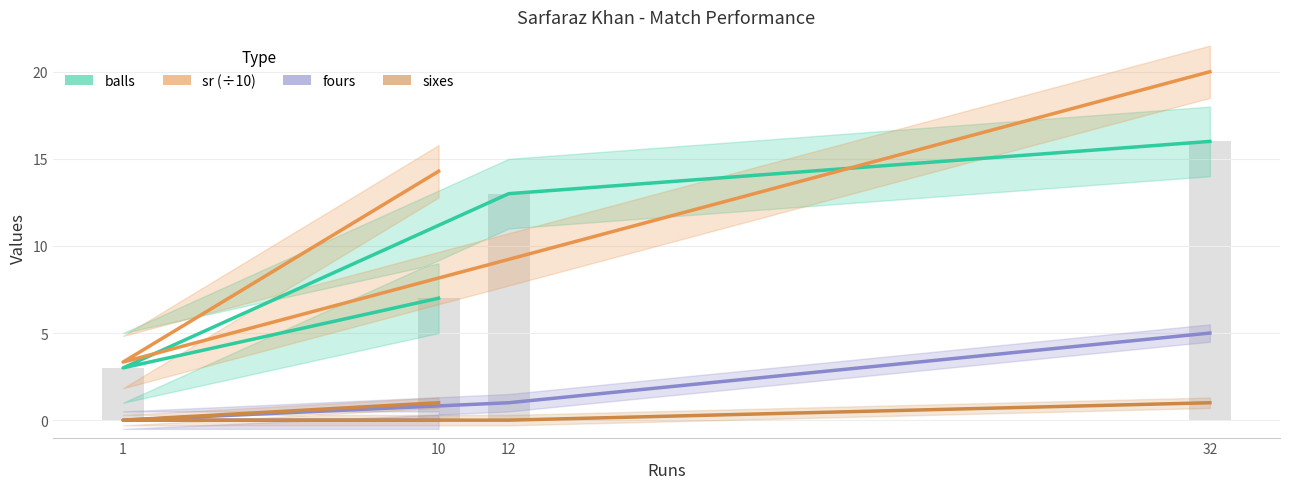

What is the difference between the highest and lowest values at 1?

3.3